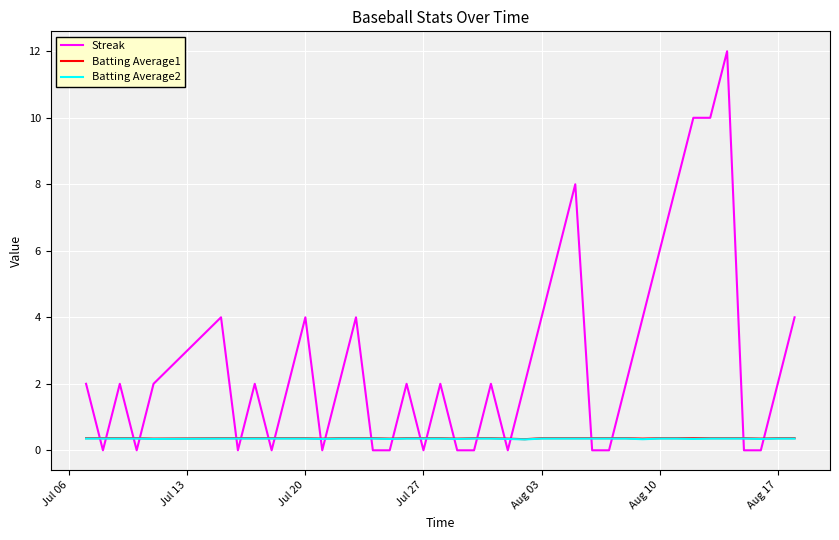

Which series has the largest total across all categories?

Streak